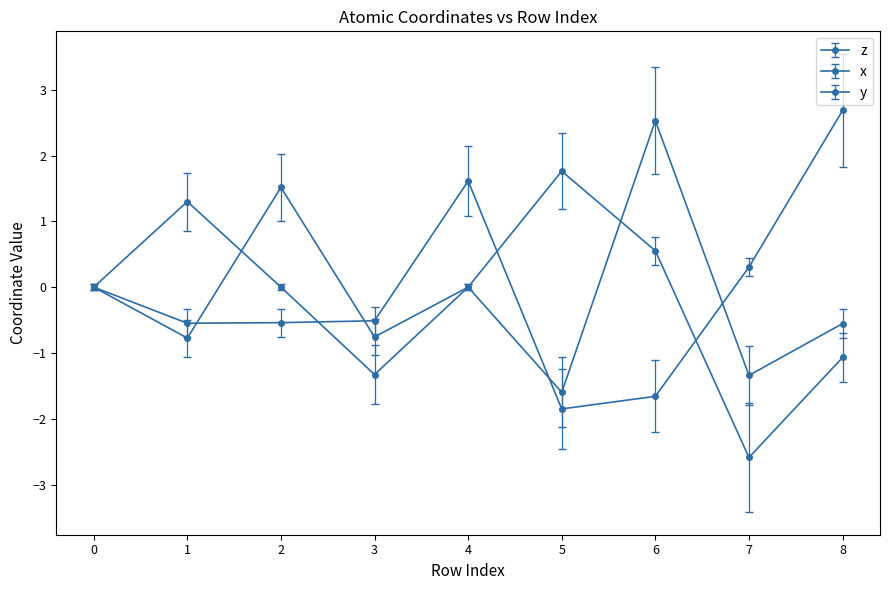

How many categories are shown in the chart?

9